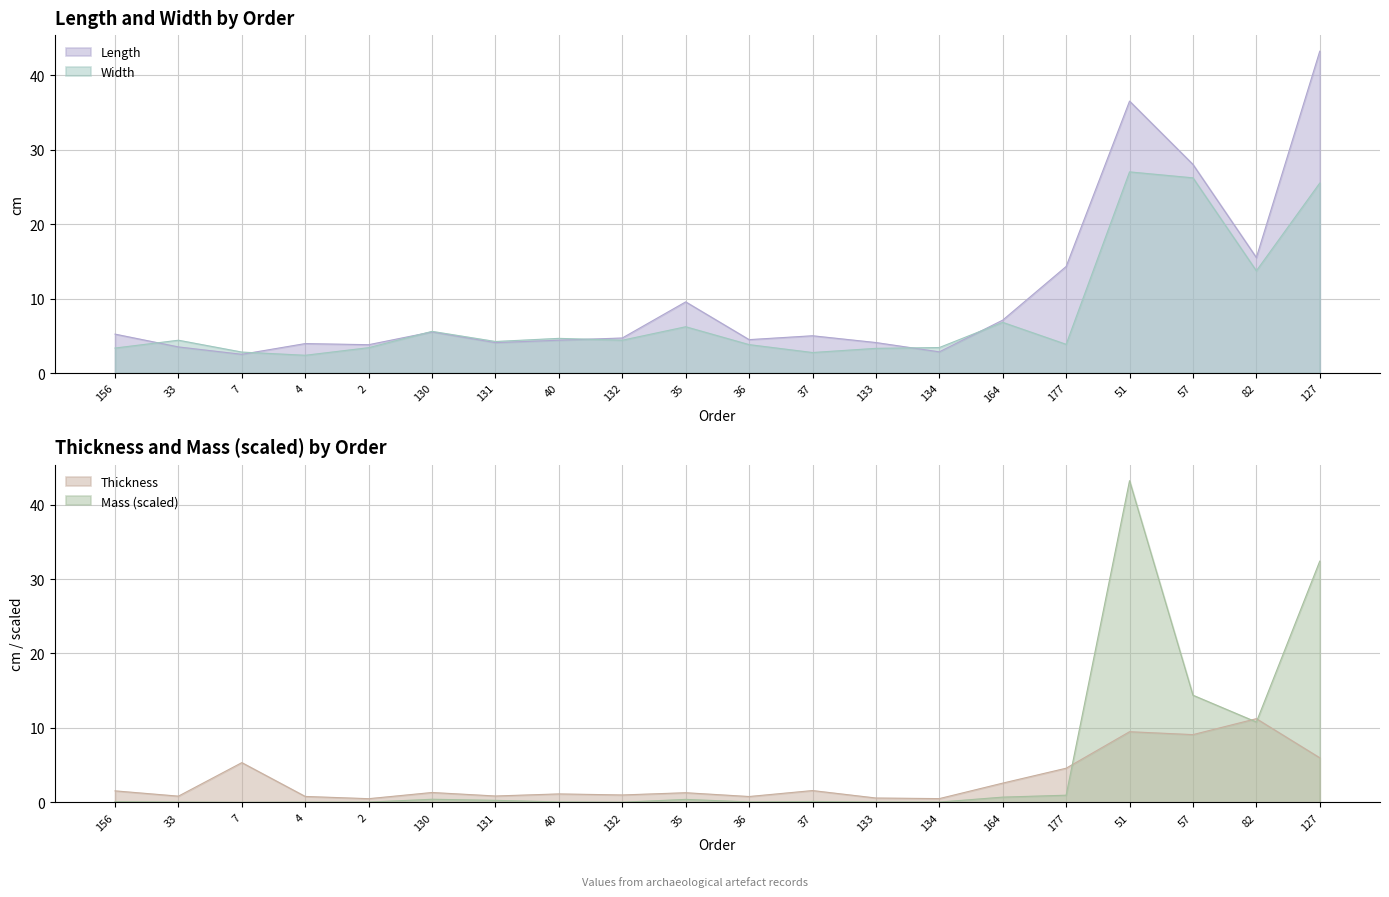

Rank the series by their average value, from highest to lowest.

Length, Width, Mass, Thickness